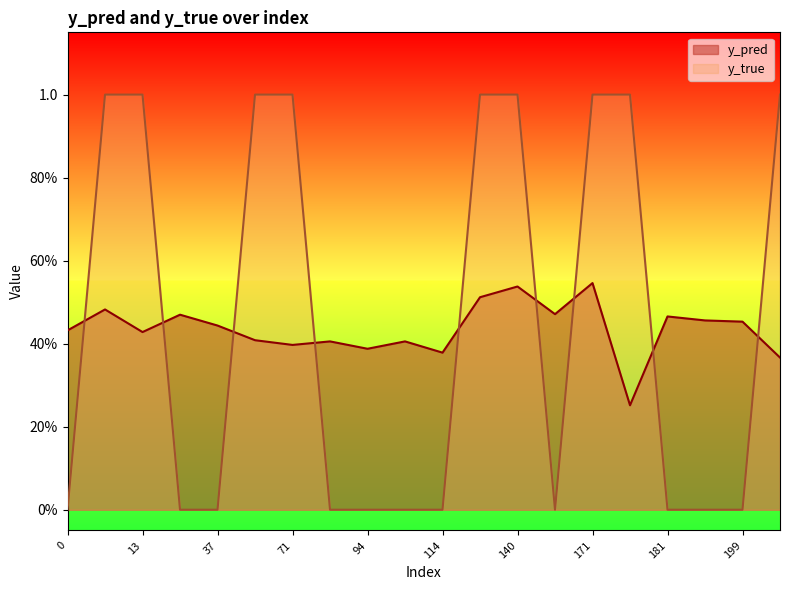

Reading left to right, extract all data points from this chart.

y_pred: 0=0.4	10=0.5	13=0.4	33=0.5	37=0.4	56=0.4	71=0.4	83=0.4	94=0.4	107=0.4	114=0.4	131=0.5	140=0.5	166=0.5	171=0.5	174=0.3	181=0.5	198=0.5	199=0.5	201=0.4
y_true: 0=0.0	10=1.0	13=1.0	33=0.0	37=0.0	56=1.0	71=1.0	83=0.0	94=0.0	107=0.0	114=0.0	131=1.0	140=1.0	166=0.0	171=1.0	174=1.0	181=0.0	198=0.0	199=0.0	201=1.0